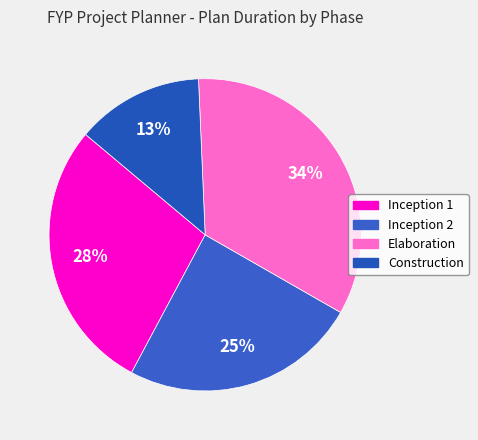

Count the number of slices in the pie.

4